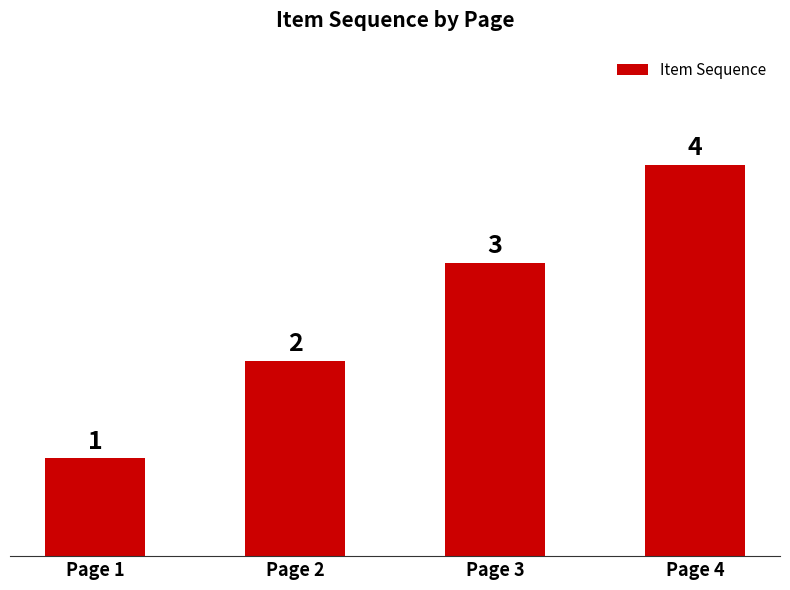

Reading left to right, extract all data points from this chart.

1	2	3	4